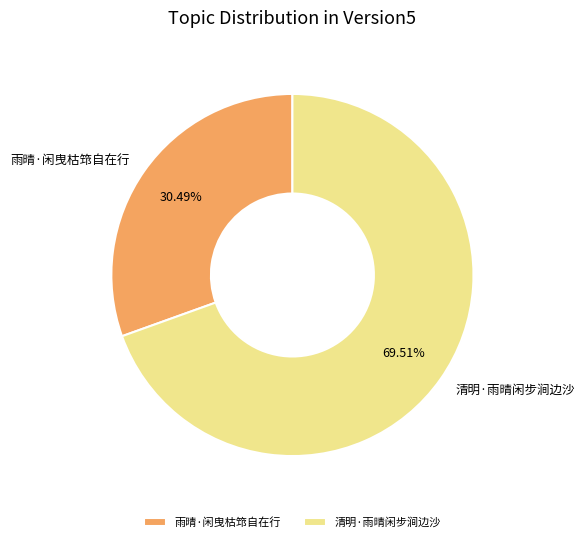

What percentage is NOT represented by 雨晴·闲曳枯筇自在行?

69.5%